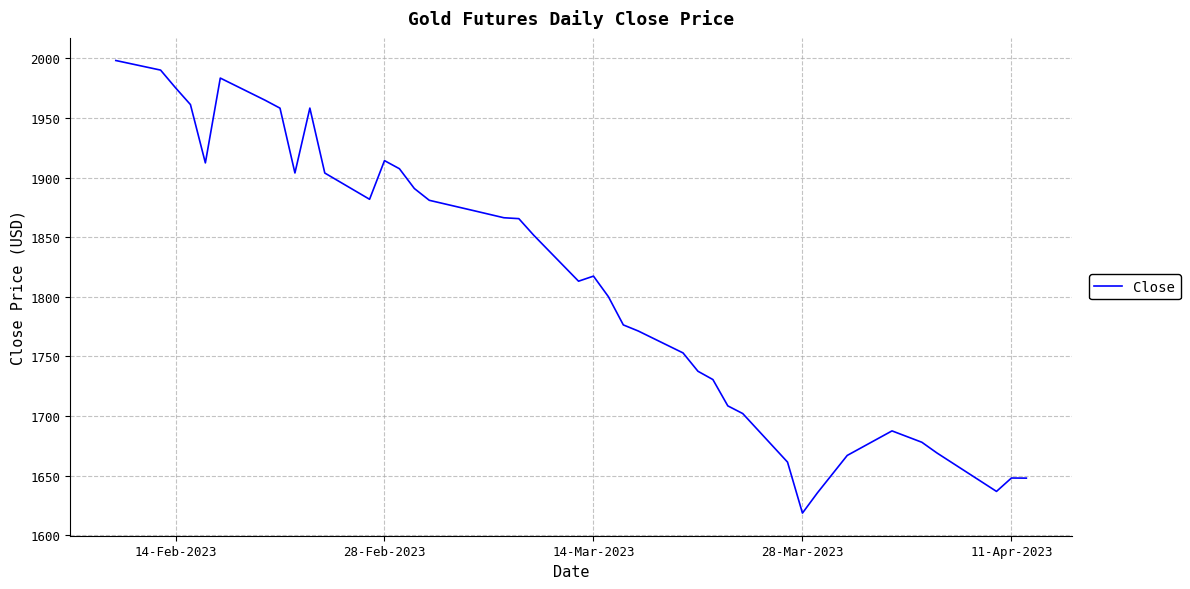

What is the difference between the maximum and minimum values?

379.4